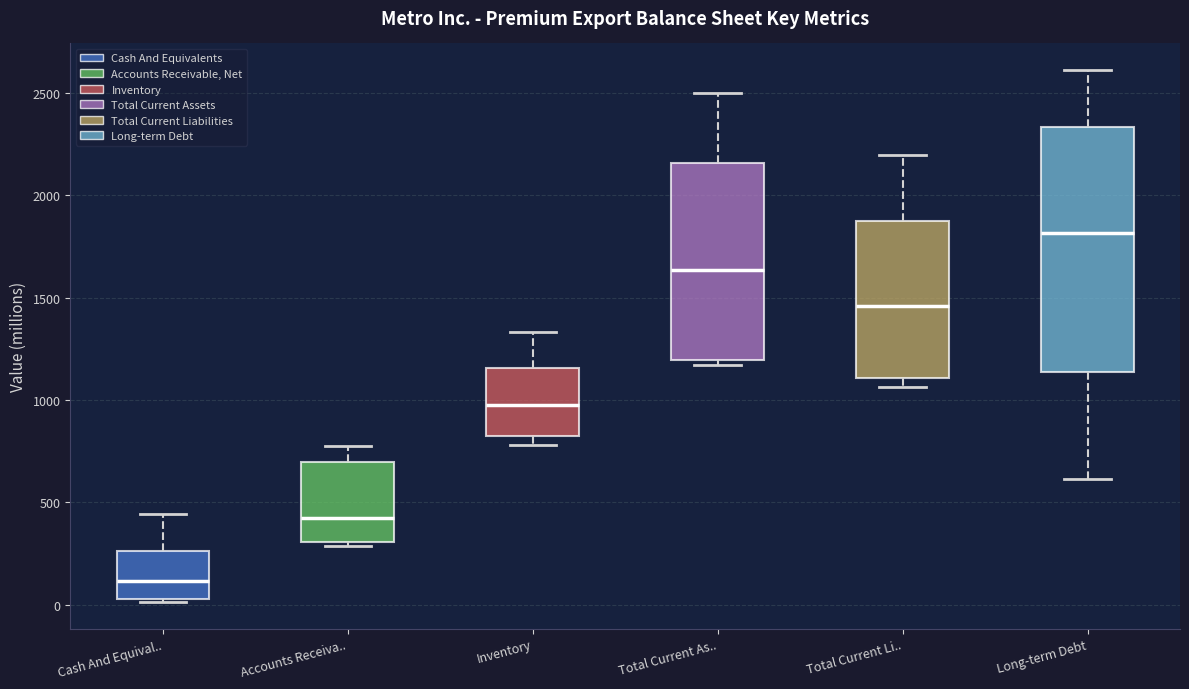

Where does the upper whisker of the box for Accounts Receiva.. end on the y-axis? The values are not printed on the chart, so give them approximately, as read against the axis.

800